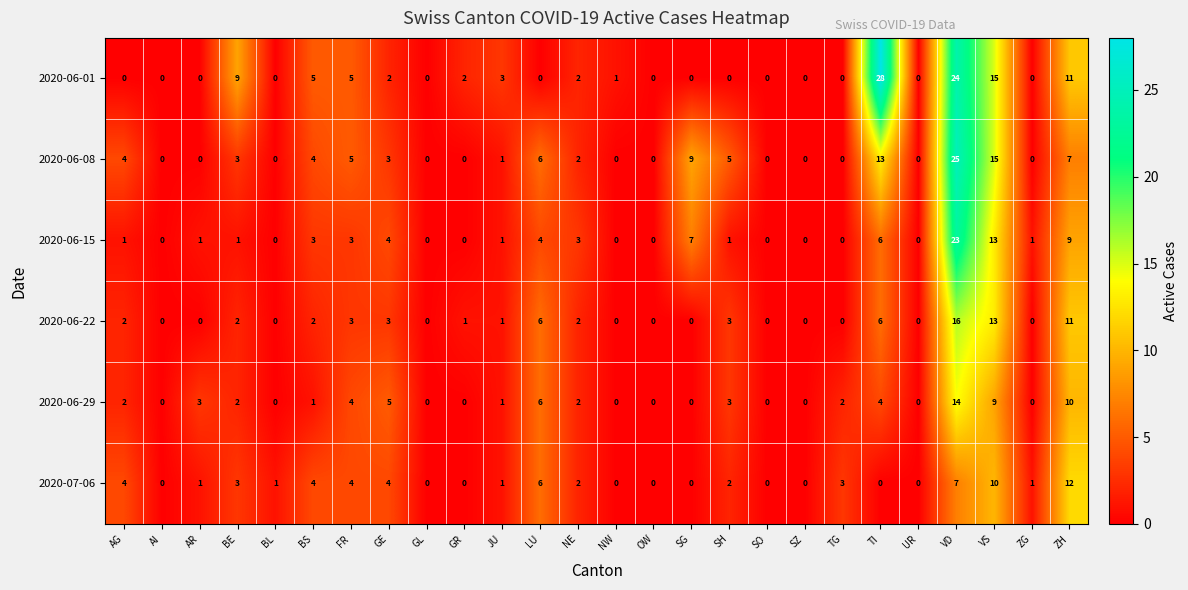

Count the number of data series in this chart.

6